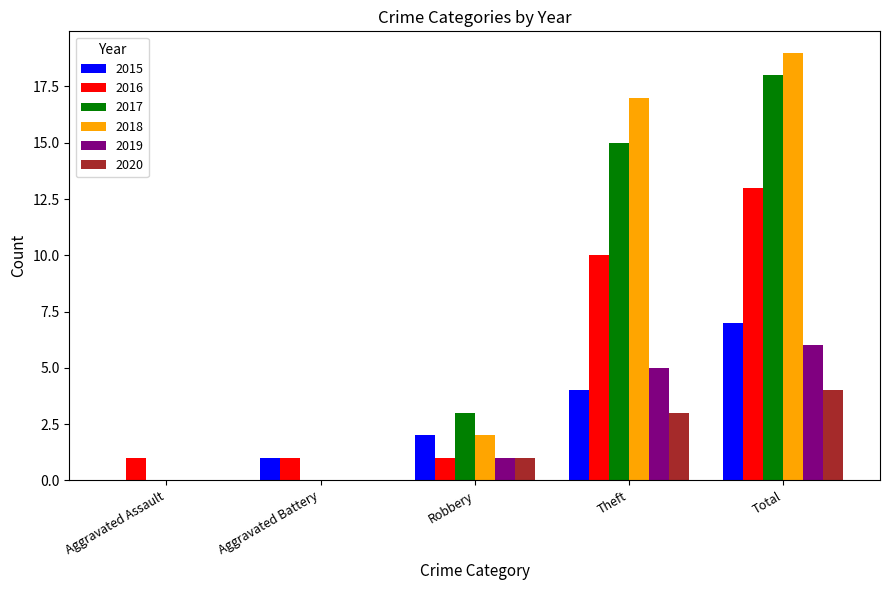

Which series has the widest spread of values?

2018